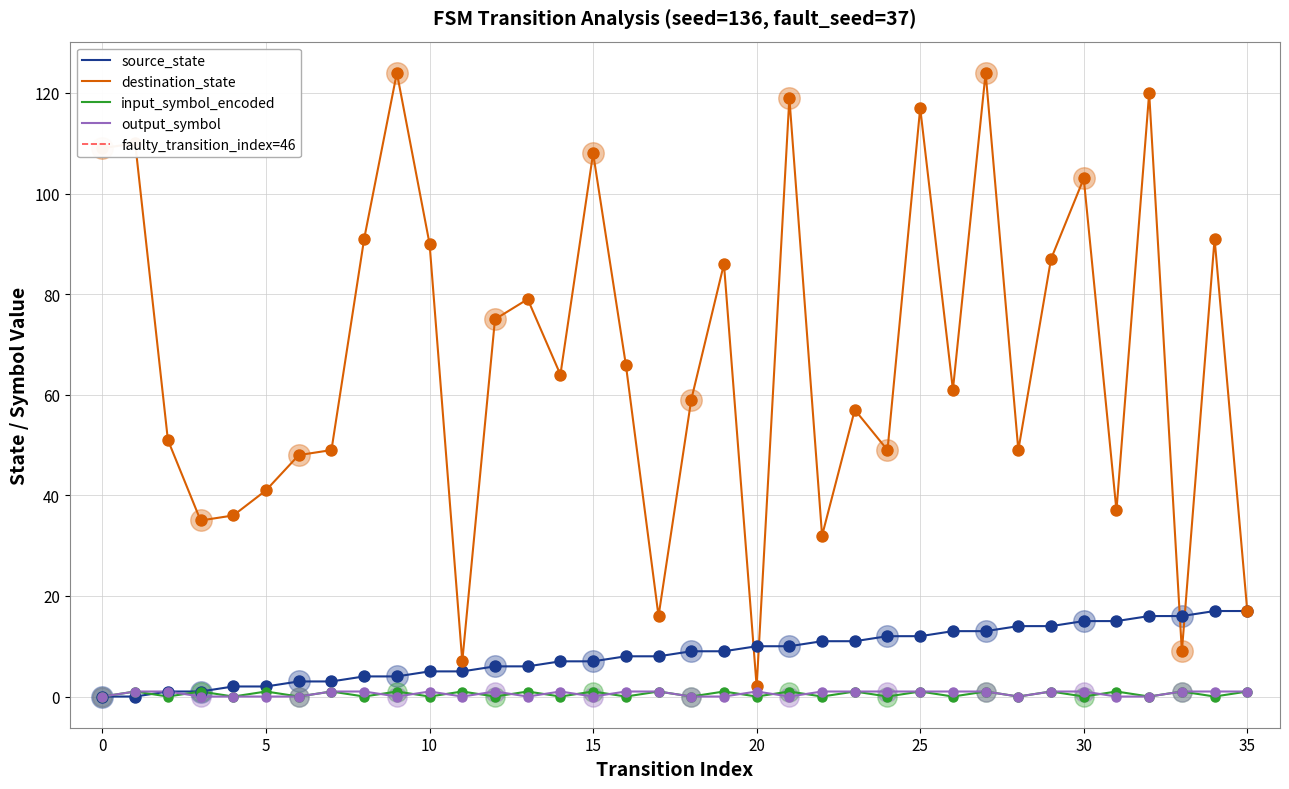

What is the total value across all series at 33?

27